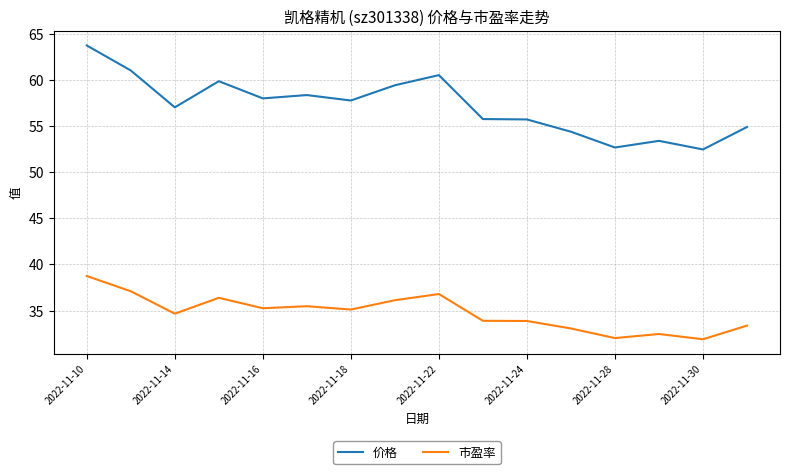

True or false: 价格 and 市盈率 intersect in this chart.

False